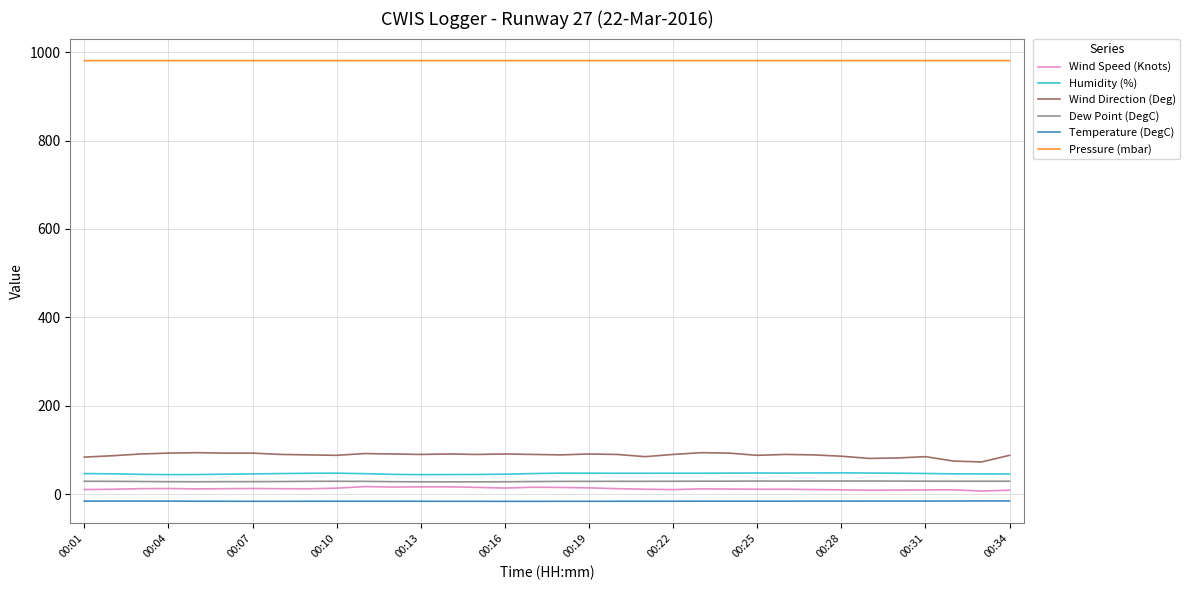

What are all the series names shown in the legend?

Wind Speed (Knots), Humidity (%), Wind Direction (Deg), Dew Point (DegC), Temperature (DegC), Pressure (mbar)